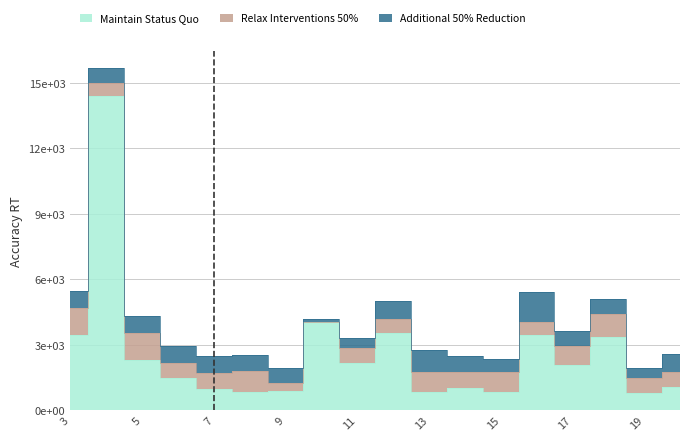

How many data points in Maintain Status Quo are above 2084?

8